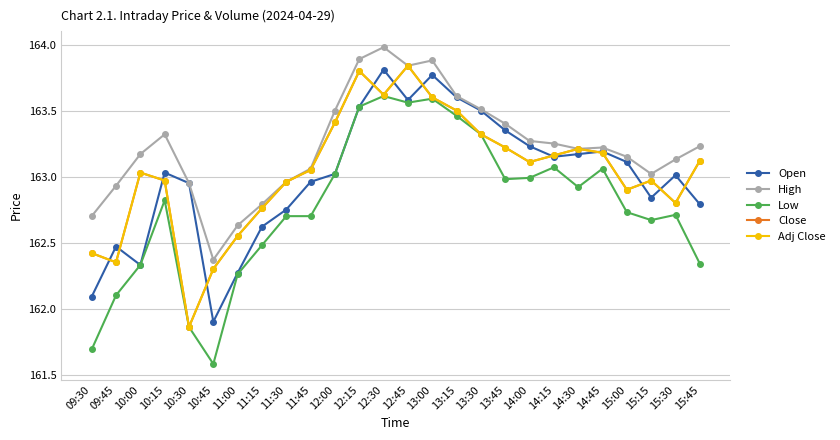

Is this an area chart (filled region under the line)?

No